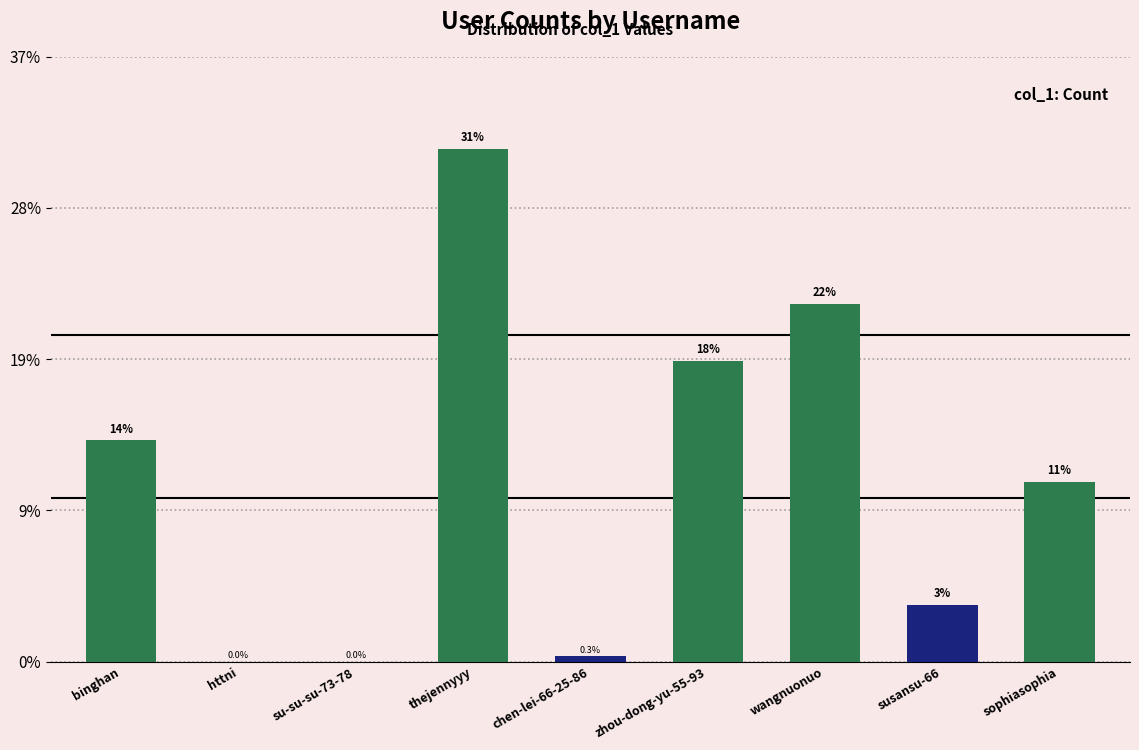

What position from the left is chen-lei-66-25-86?

5